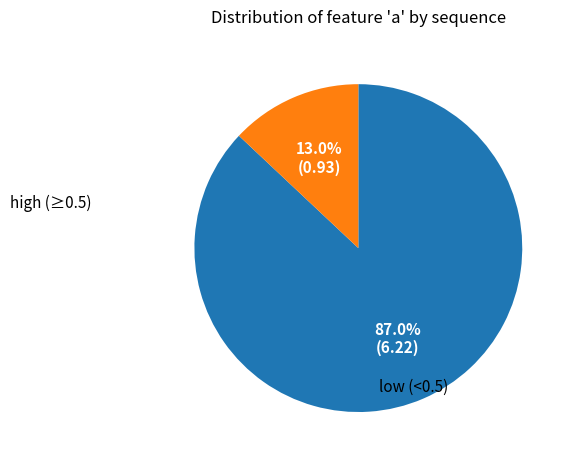

Is there a majority slice in this chart?

Yes